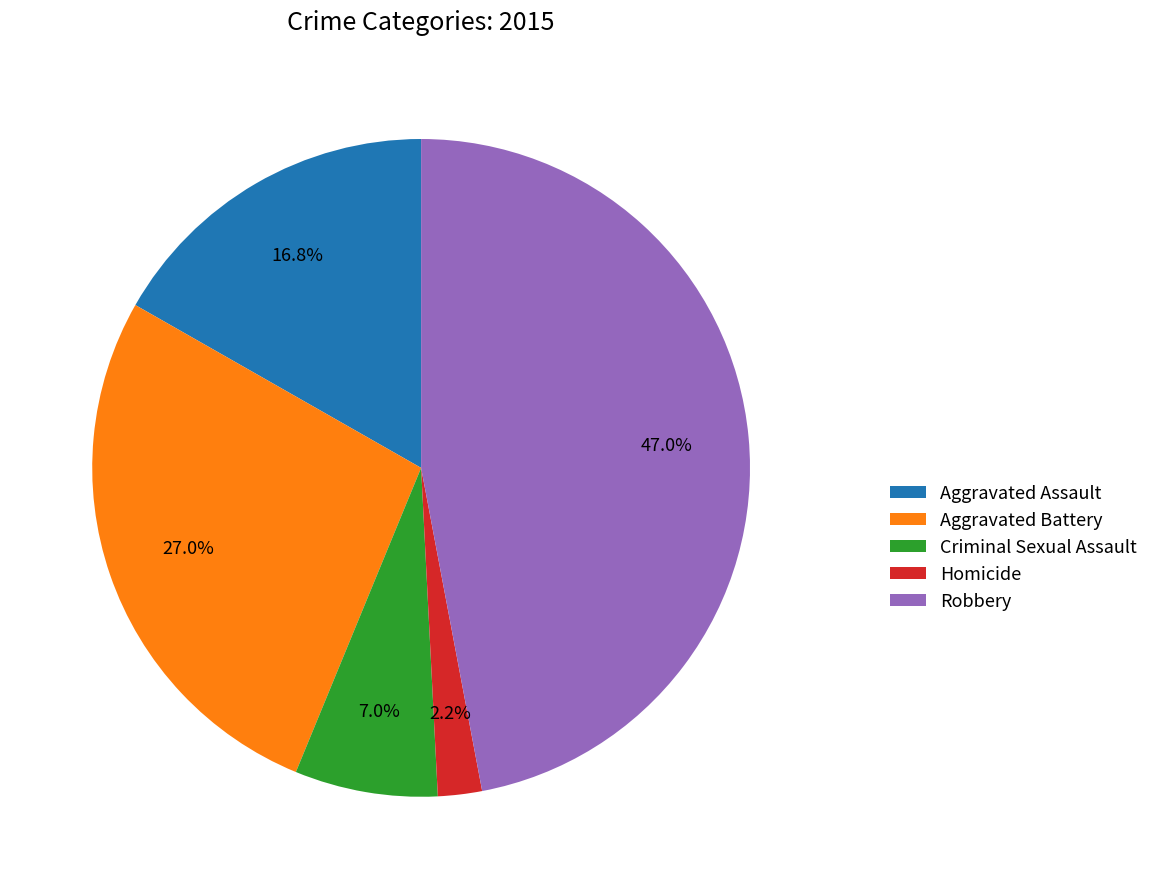

Is there a majority slice in this chart?

No